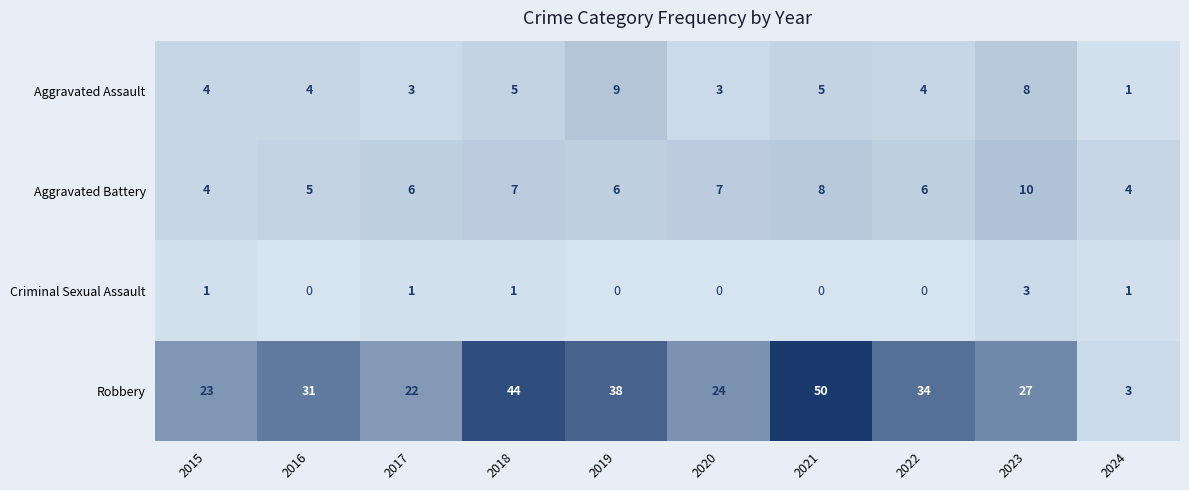

How many data points in Aggravated Assault are less than 4?

3